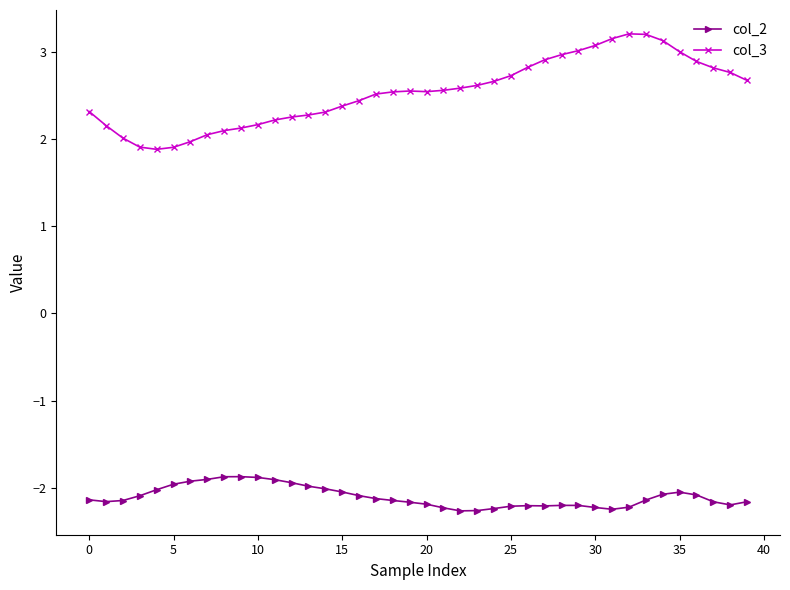

True or false: col_2 has more than 1 points higher than both neighbors.

True